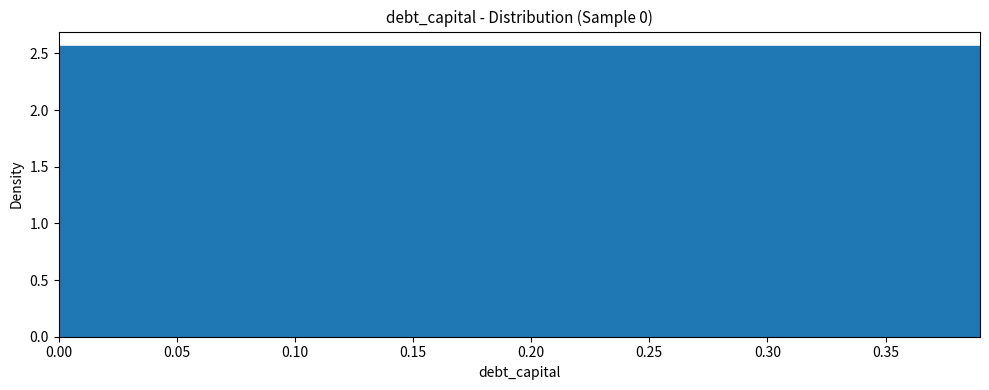

Reading left to right, list every bar in this chart as the range it spans on the x-axis followed by its height. Neither the bar edges nor the heights are printed on the chart, so give them approximately, as read against the axes.

0.000 to 0.050: 2.55
0.050 to 0.100: 2.55
0.100 to 0.145: 2.55
0.145 to 0.195: 2.55
0.195 to 0.245: 2.55
0.245 to 0.295: 2.55
0.295 to 0.340: 2.55
0.340 to 0.390: 2.55